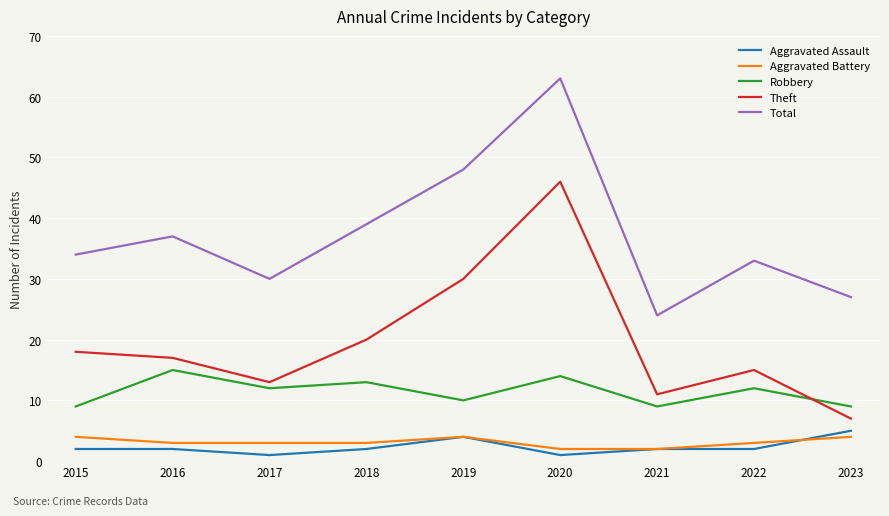

Reading left to right, list all the values displayed in this chart.

Aggravated Assault: 2015=2	2016=2	2017=1	2018=2	2019=4	2020=1	2021=2	2022=2	2023=5
Aggravated Battery: 2015=4	2016=3	2017=3	2018=3	2019=4	2020=2	2021=2	2022=3	2023=4
Robbery: 2015=9	2016=15	2017=12	2018=13	2019=10	2020=14	2021=9	2022=12	2023=9
Theft: 2015=18	2016=17	2017=13	2018=20	2019=30	2020=46	2021=11	2022=15	2023=7
Total: 2015=34	2016=37	2017=30	2018=39	2019=48	2020=63	2021=24	2022=33	2023=27